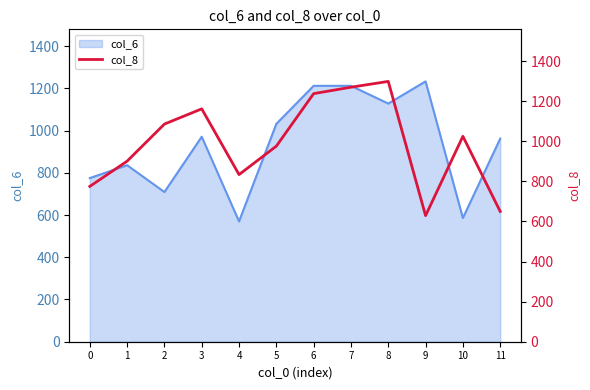

How many lines are shown in the chart?

1